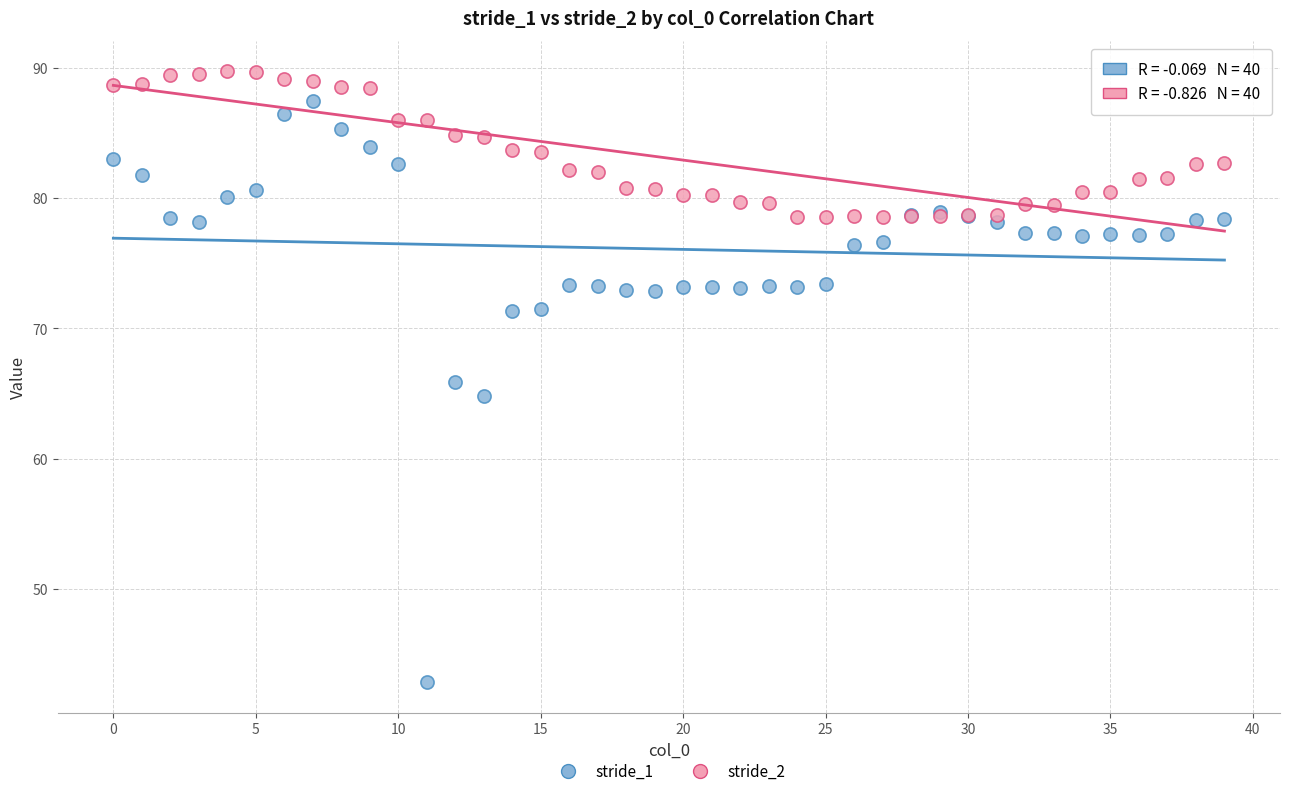

Which series reaches the minimum Y coordinate?

stride_1